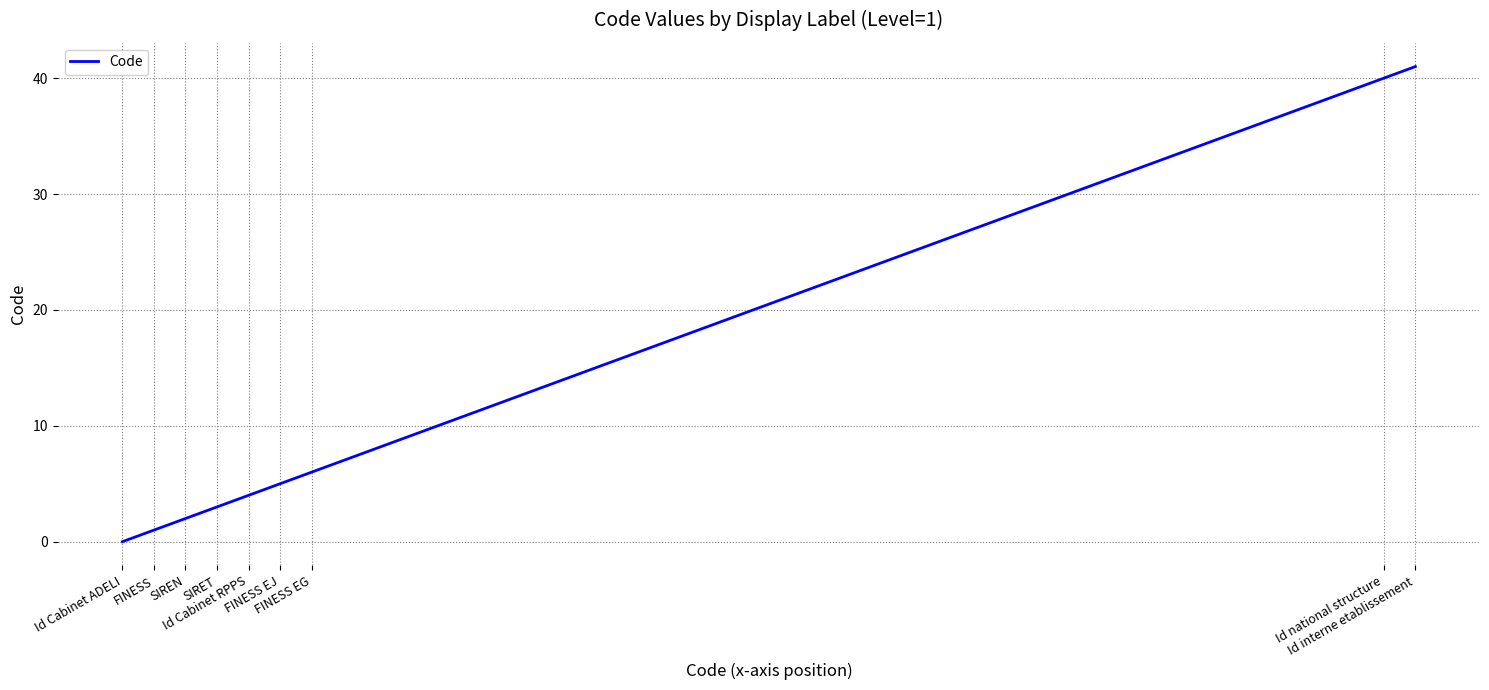

Reading left to right, extract all data points from this chart.

0	1	2	3	4	5	6	40	41